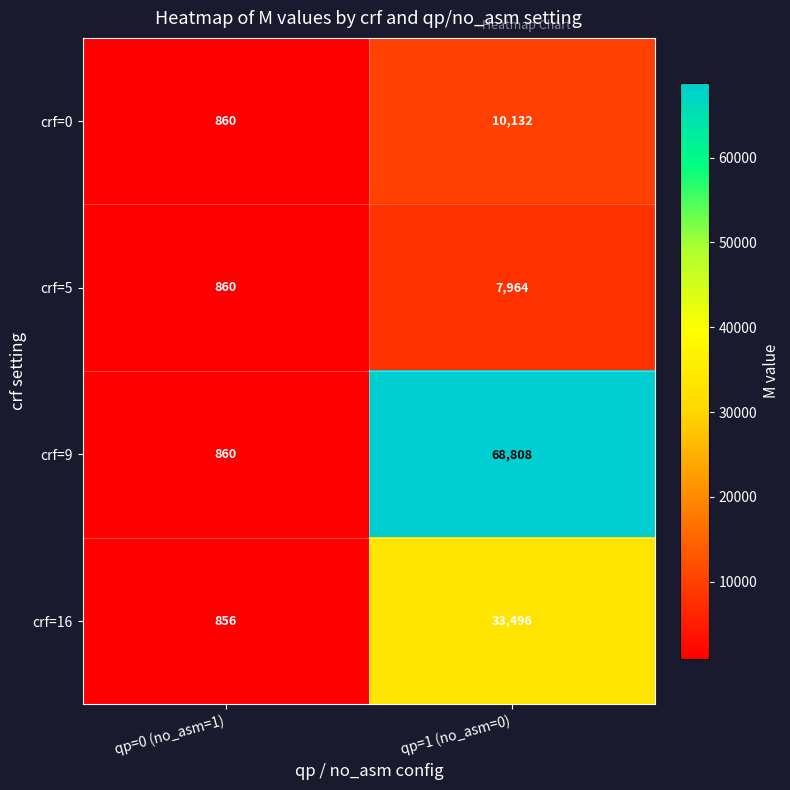

Which series has the largest total across all categories?

crf=9